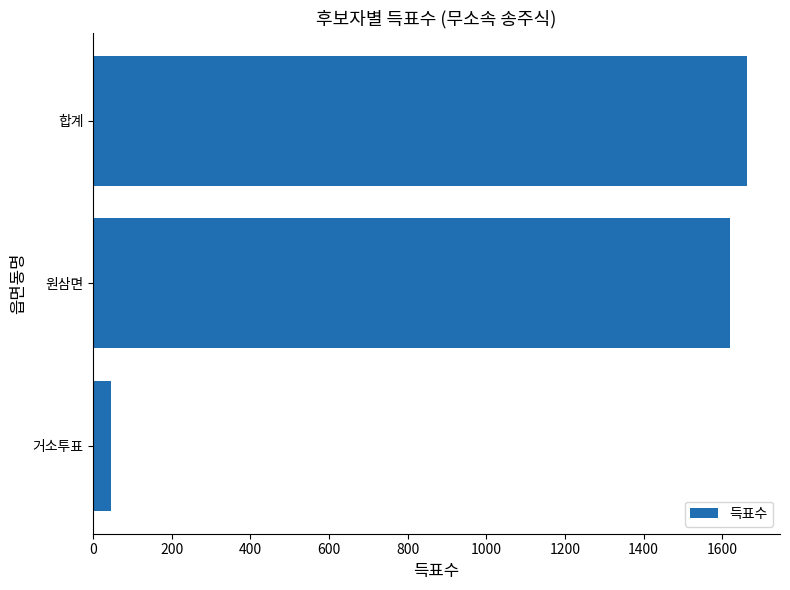

Reading bottom to top, list all the values displayed in this chart.

거소투표=45	원삼면=1619	합계=1664